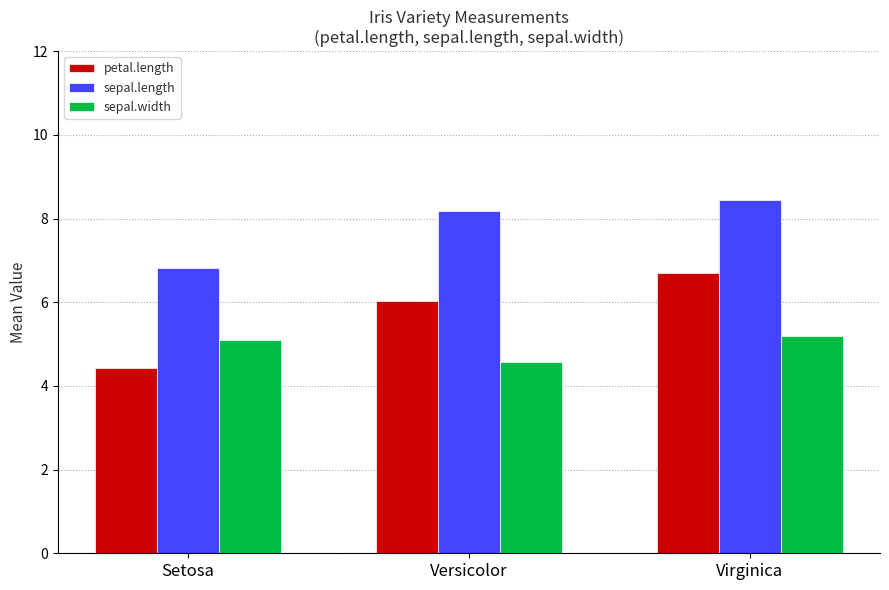

What is the difference between the sepal.width values at Setosa and Virginica?

0.1